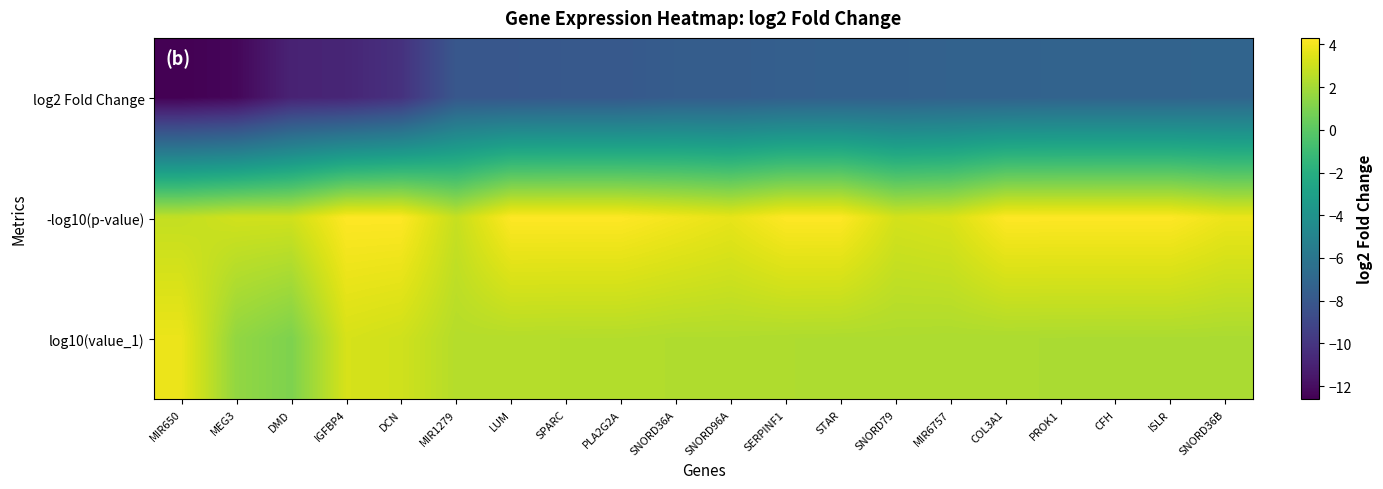

At which category is the sum across all series the highest?

ISLR